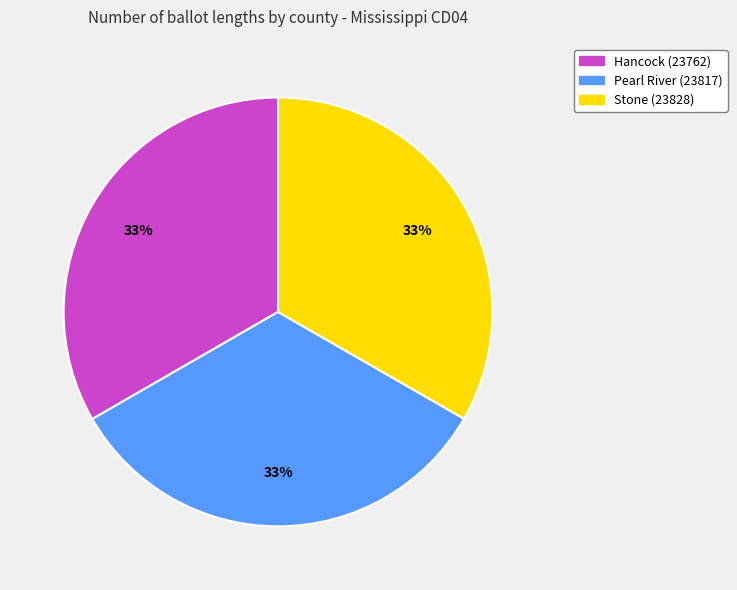

What percentage is the Stone (23828) slice, to the nearest percent?

33%